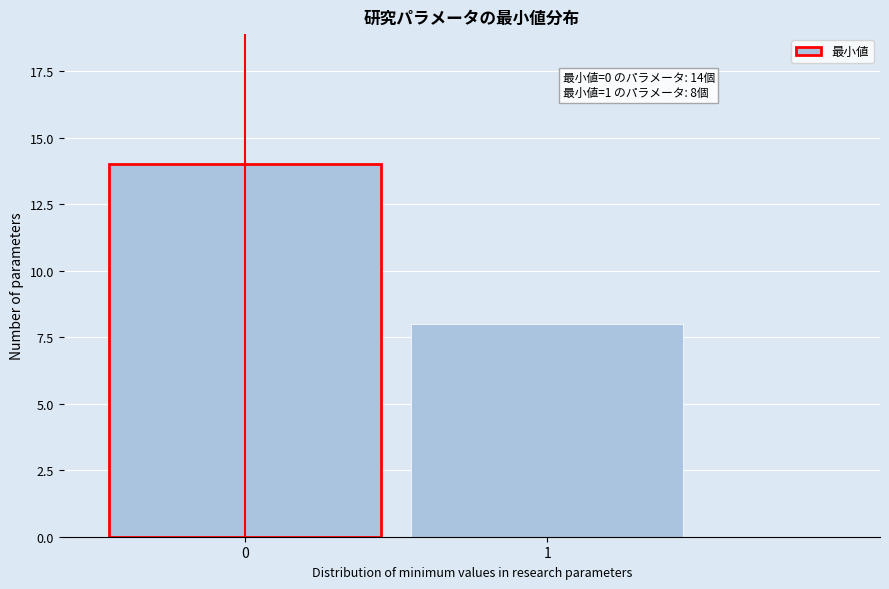

Reading left to right, extract all data points from this chart.

14	8